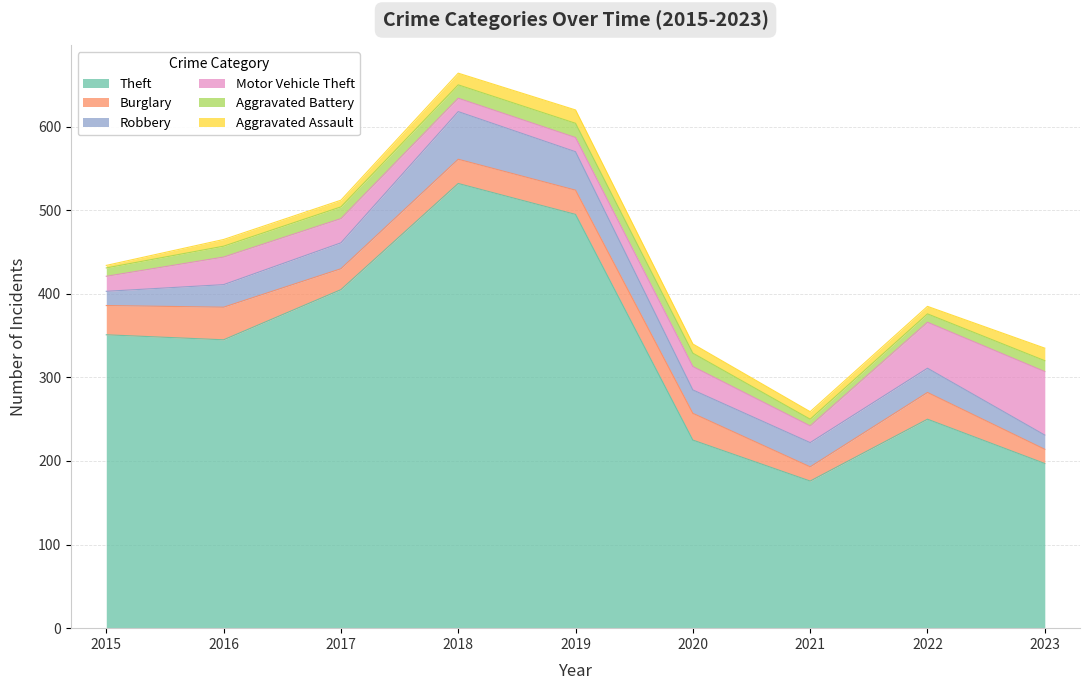

At which label does Aggravated Battery first exceed 13?

2017